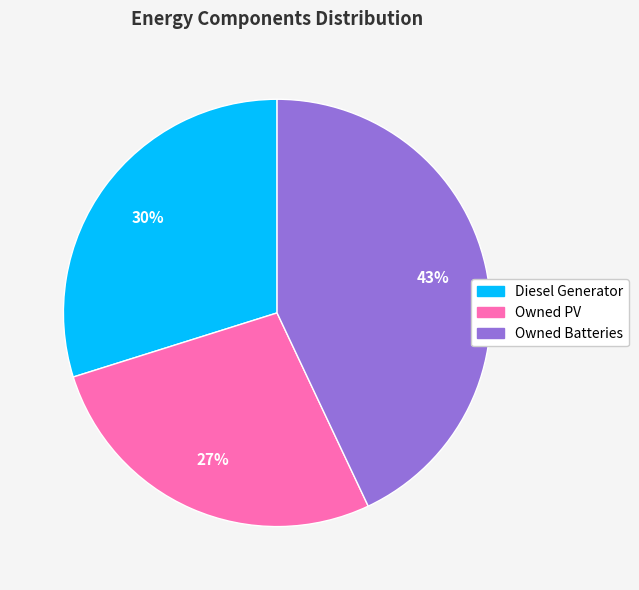

Which slice is the smallest?

Owned PV